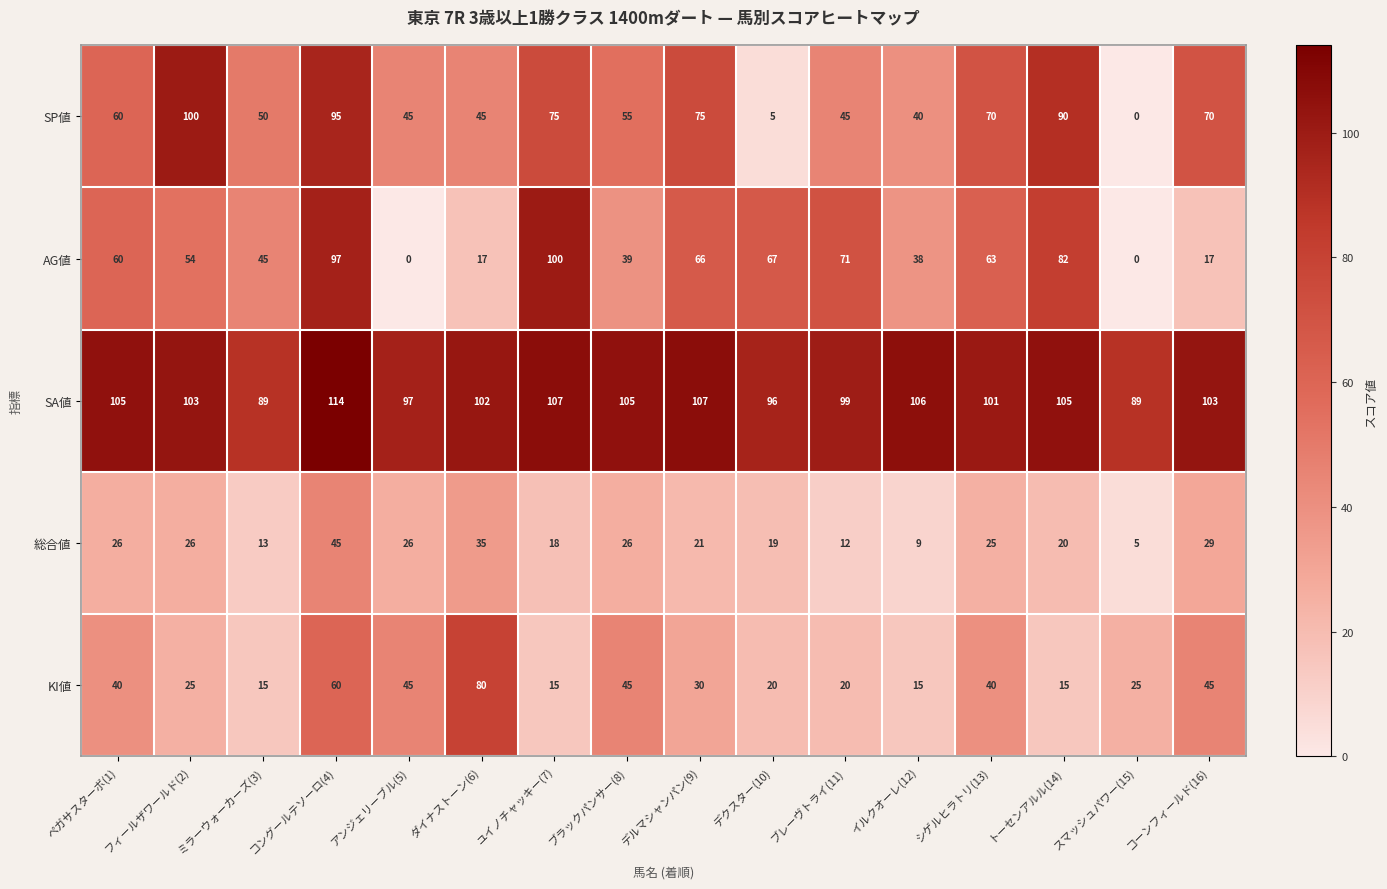

Between アンジェリーブル(5) and ブレーヴトライ(11), which series saw the biggest shift?

AG値